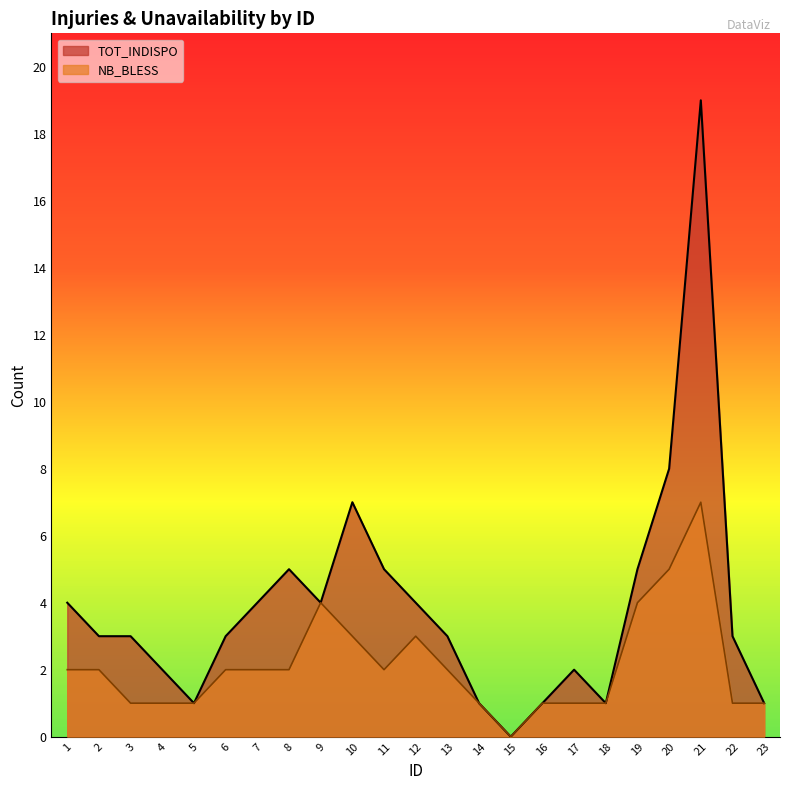

Which series has the largest total across all categories?

TOT_INDISPO